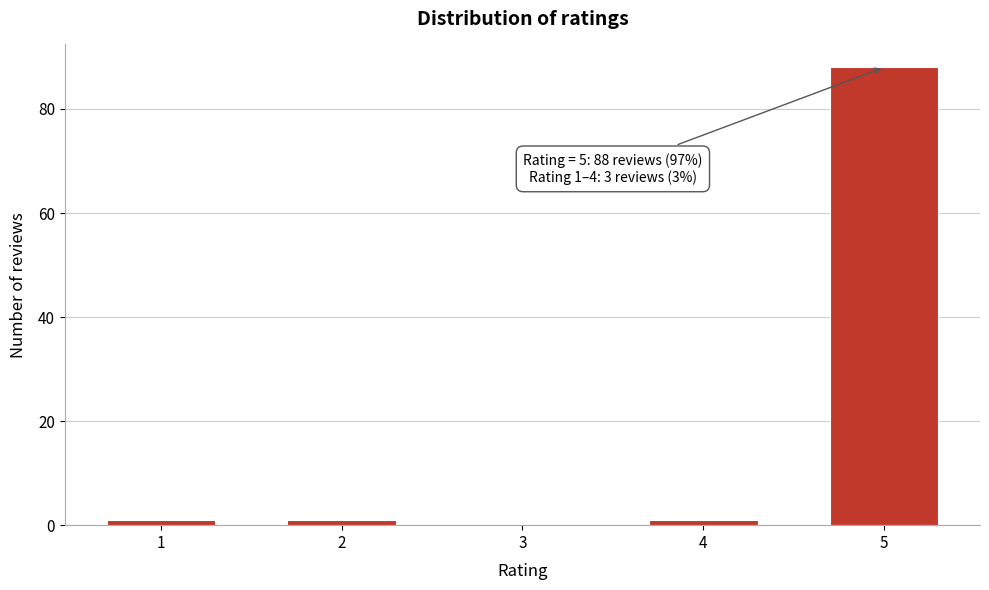

Reading left to right, extract all data points from this chart.

1=1	2=1	3=0	4=1	5=88